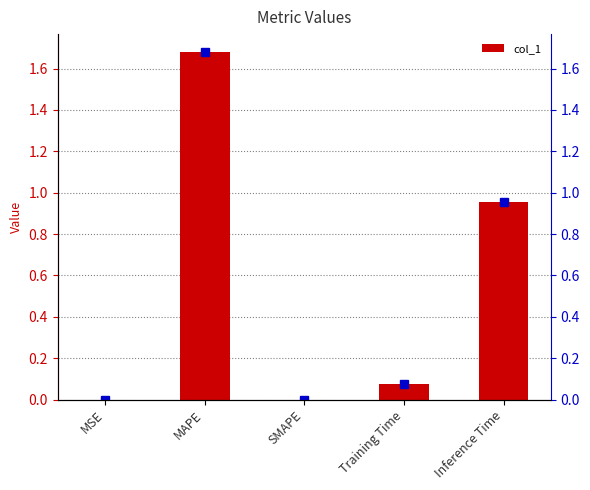

Count the number of data series in this chart.

1